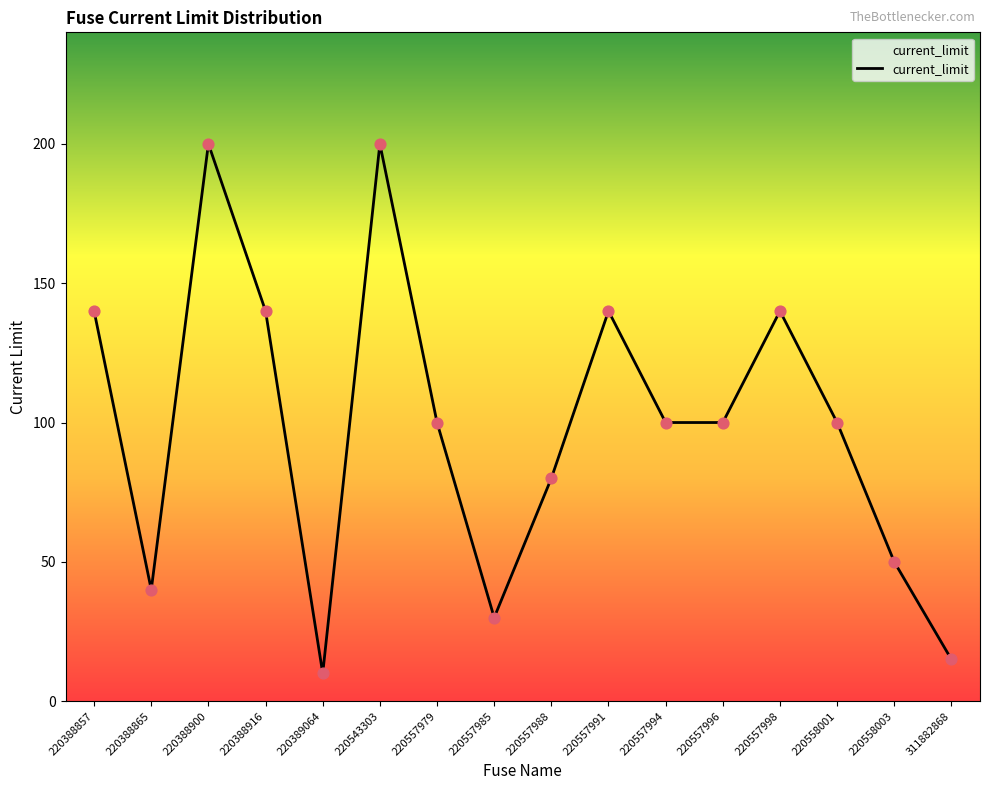

Between 220557996 and 220389064, which is larger?

220557996